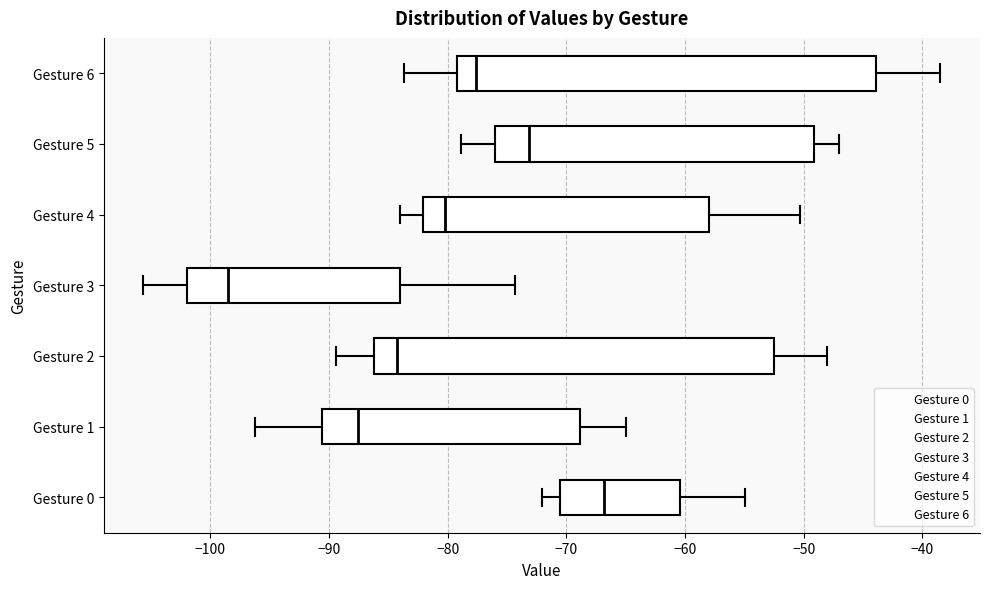

Where does the median line of the box for Gesture 3 sit on the x-axis? The values are not printed on the chart, so give them approximately, as read against the axis.

-98